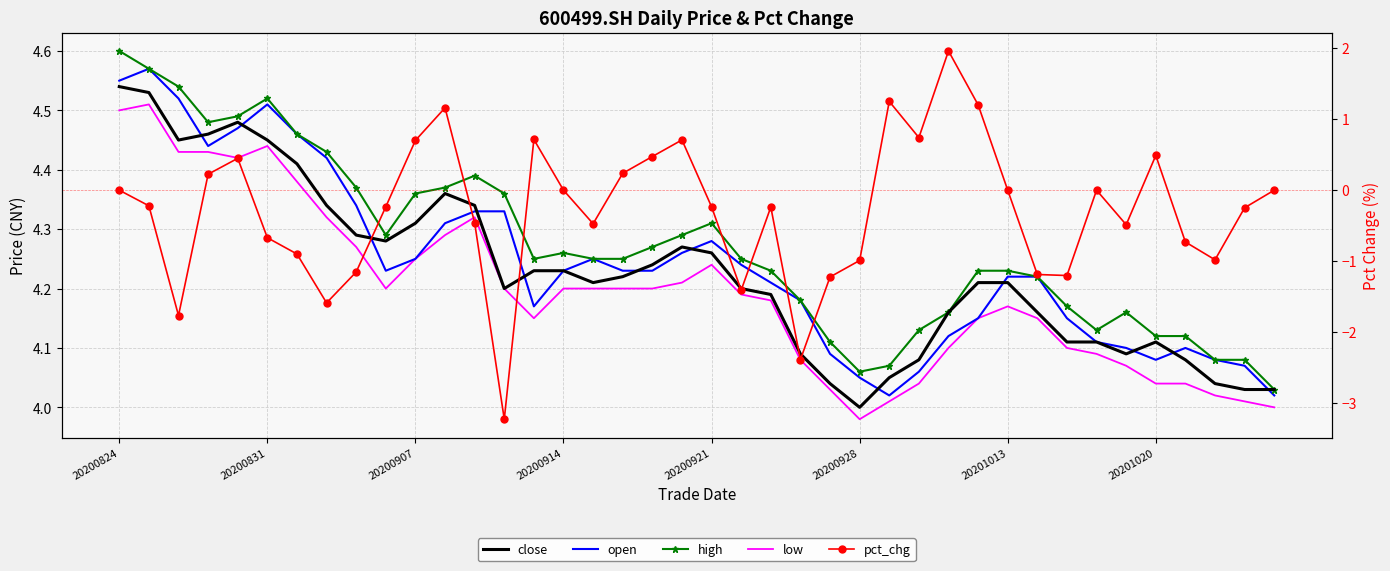

True or false: high and close intersect in this chart.

False